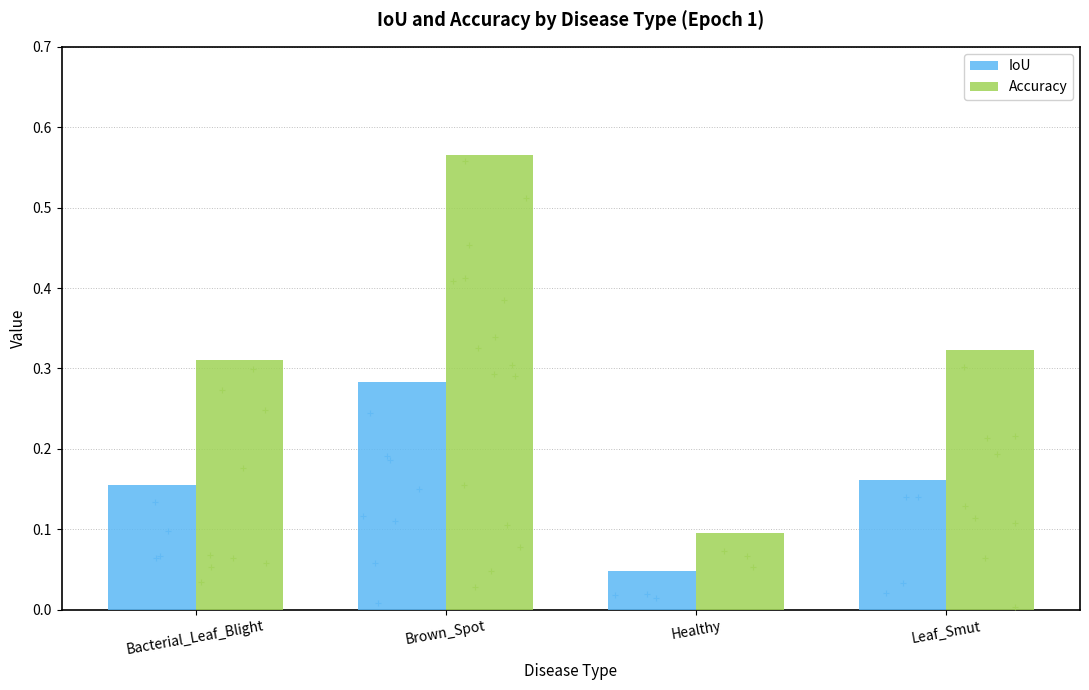

What are all the series names shown in the legend?

IoU, Accuracy